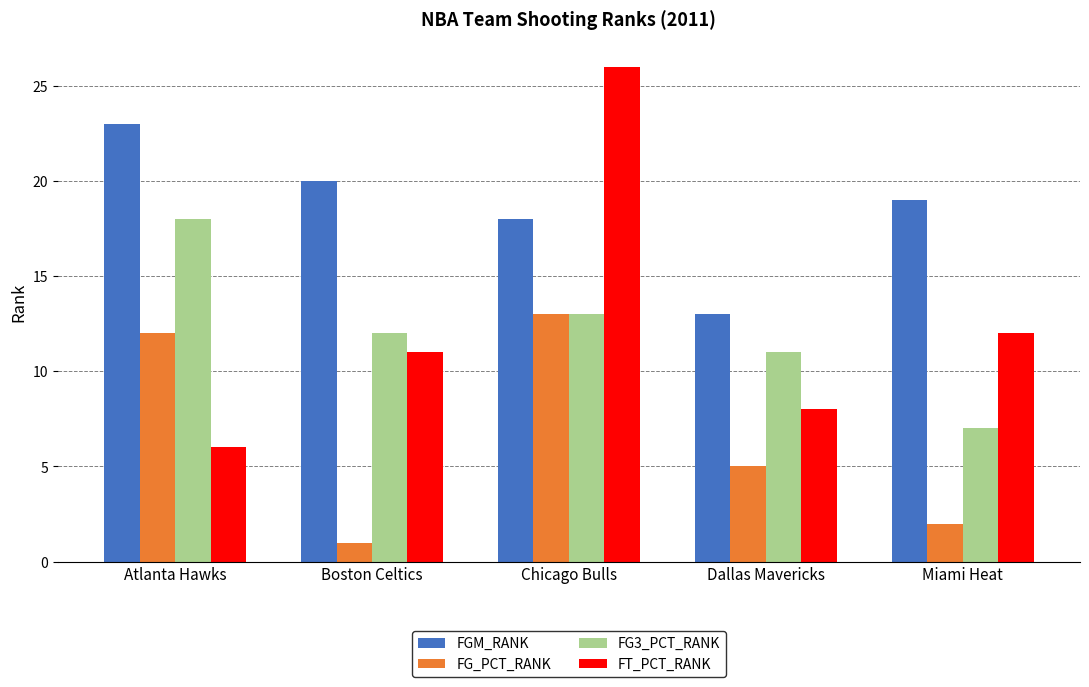

Which series changed the most between Atlanta Hawks and Boston Celtics?

FG_PCT_RANK